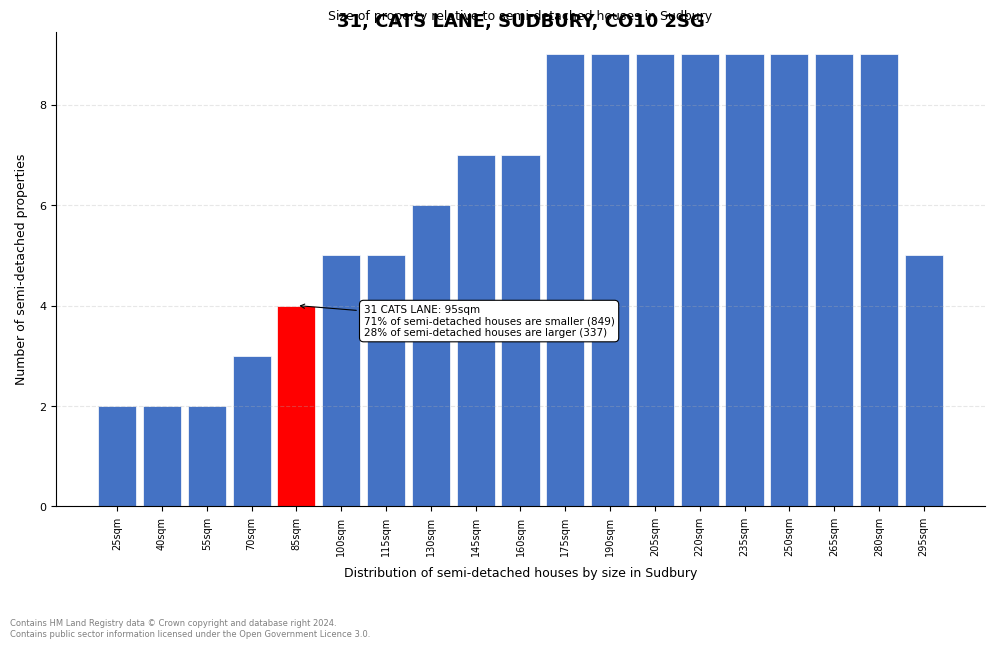

Reading left to right, list all the values displayed in this chart.

25sqm=2	40sqm=2	55sqm=2	70sqm=3	85sqm=4	100sqm=5	115sqm=5	130sqm=6	145sqm=7	160sqm=7	175sqm=9	190sqm=9	205sqm=9	220sqm=9	235sqm=9	250sqm=9	265sqm=9	280sqm=9	295sqm=5